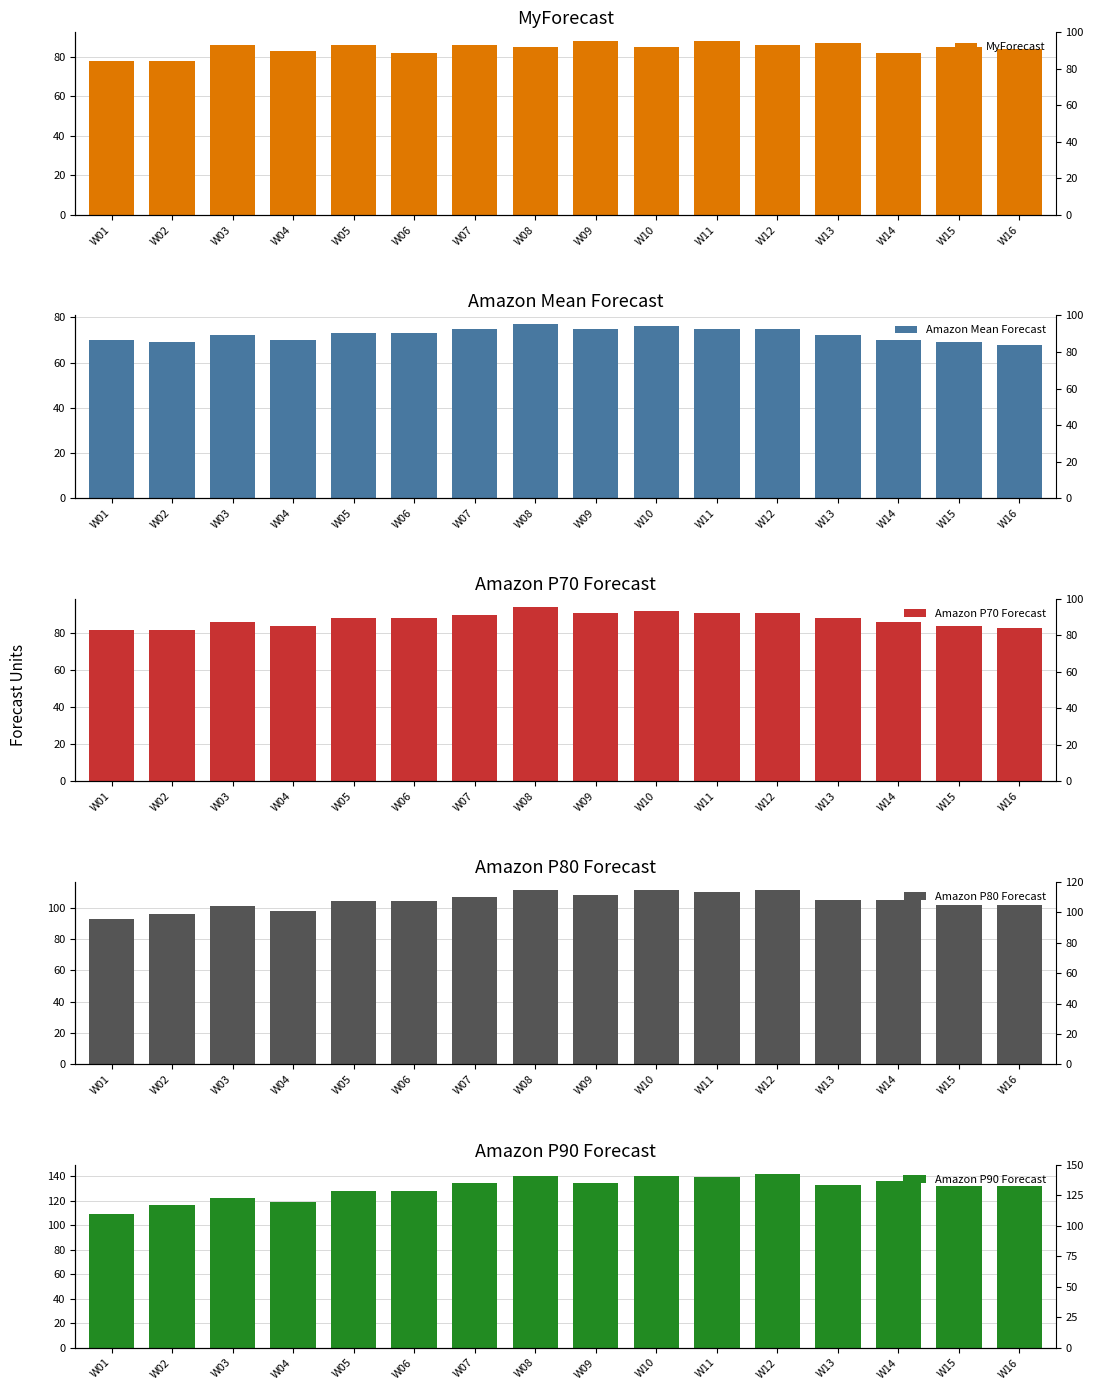

What is the minimum value for Amazon Mean Forecast?

68